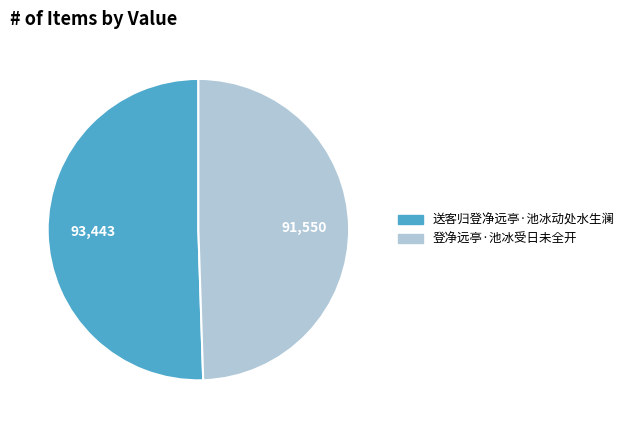

How many segments does this pie chart have?

2